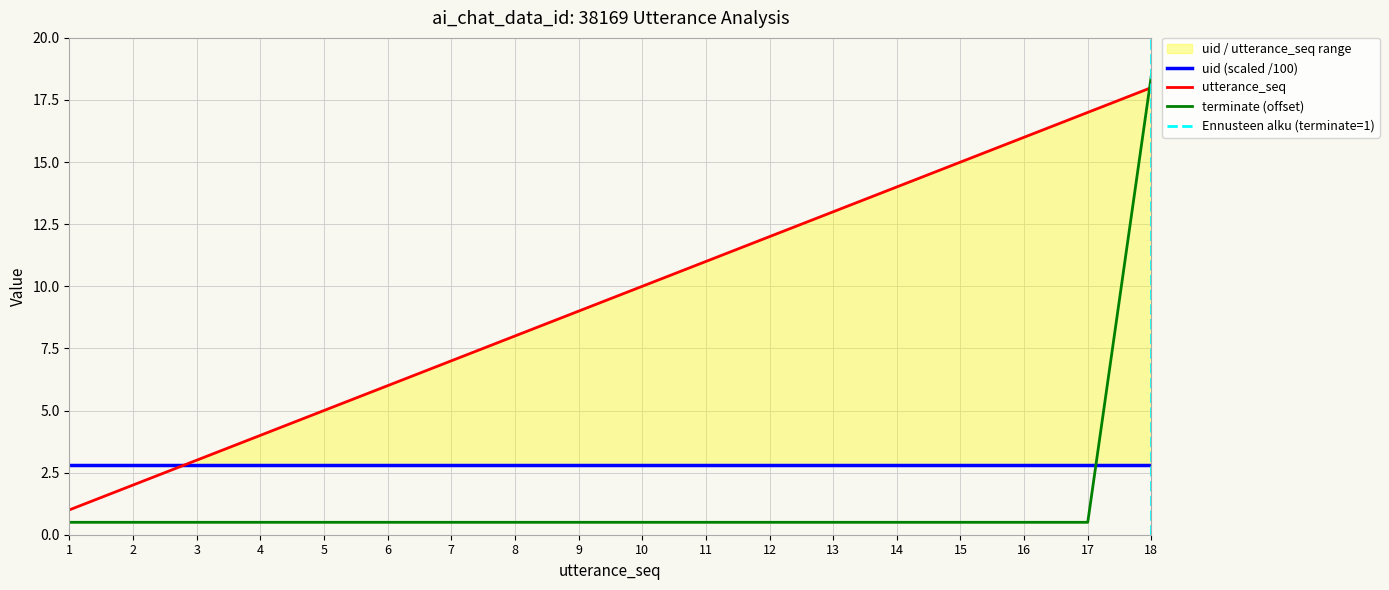

Is the value of uid (scaled /100) at 4 greater than the value of terminate (offset) at 7?

Yes